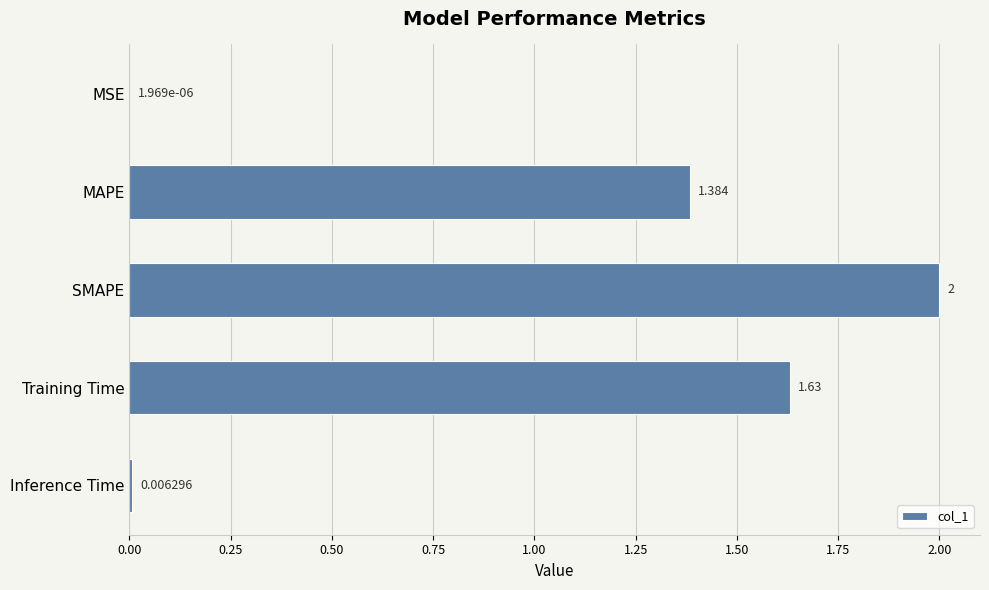

Between Training Time and MAPE, which is larger?

Training Time